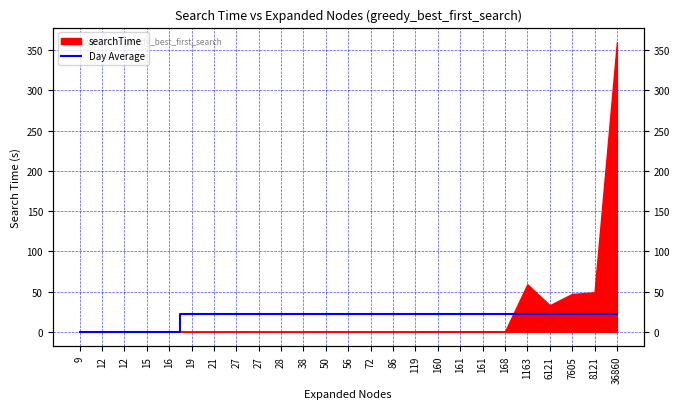

Does the chart have visible grid lines?

Yes